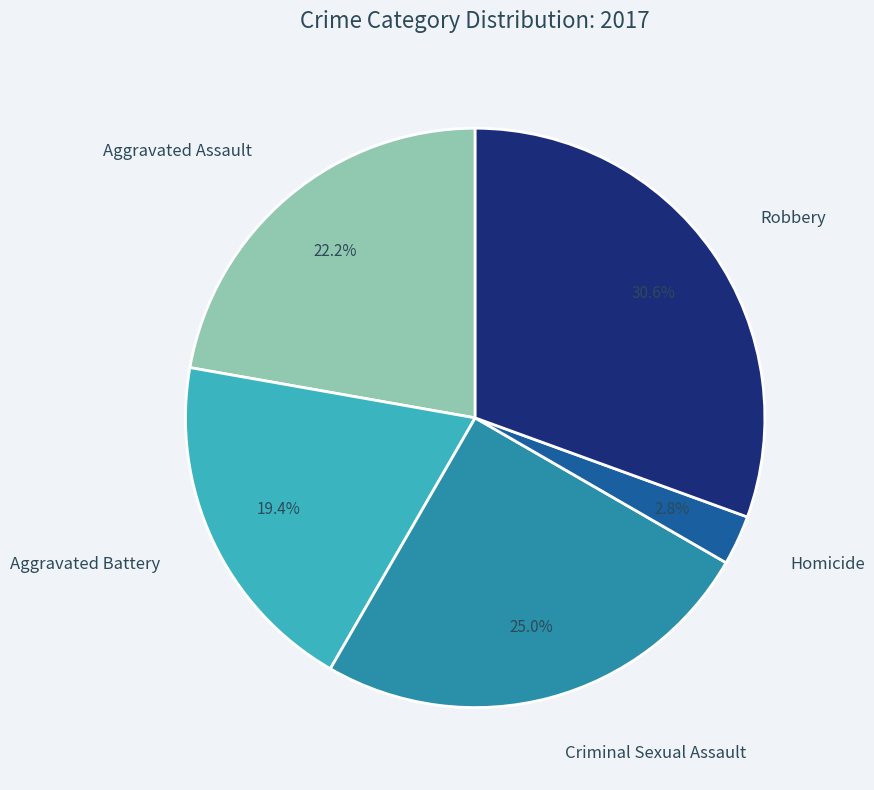

To the nearest percent, what is the difference between the largest and smallest slice percentages?

28%